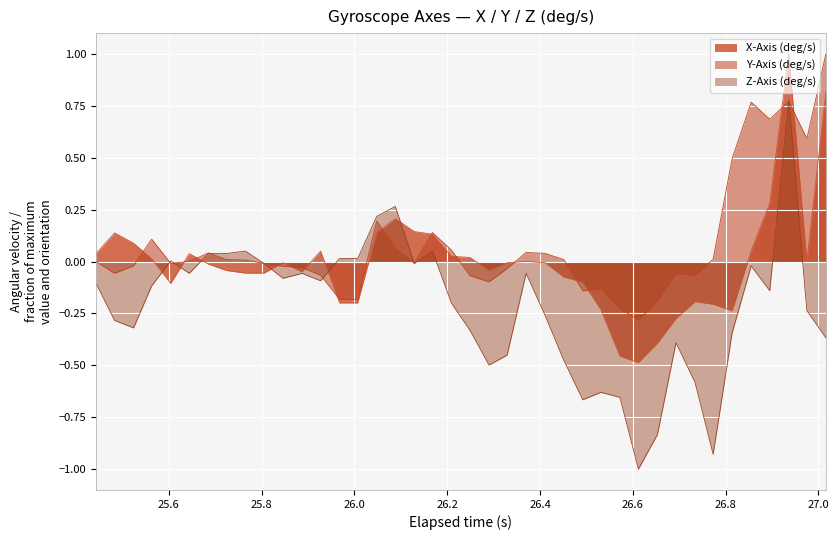

Reading right to left, list all the values displayed in this chart.

X_Axis: 0.8	0.0	1.0	0.3	0.1	-0.2	-0.2	-0.2	-0.3	-0.4	-0.5	-0.5	-0.2	-0.1	-0.1	-0.0	0.0	-0.0	-0.0	0.0	0.0	0.1	0.1	0.2	0.1	-0.2	-0.2	0.1	-0.0	-0.0	-0.1	-0.1	-0.0	-0.0	0.0	-0.1	0.0	0.1	0.1	0.0
Y_Axis: 1.0	0.6	0.8	0.7	0.8	0.5	0.0	-0.1	-0.1	-0.2	-0.3	-0.2	-0.1	-0.1	0.0	0.0	0.0	-0.0	-0.1	-0.1	0.1	0.1	-0.0	0.1	0.2	-0.2	-0.2	-0.1	-0.0	-0.0	-0.0	0.0	0.0	0.0	0.0	-0.0	0.1	-0.0	-0.1	0.0
Z_Axis: -0.4	-0.2	0.8	-0.1	-0.0	-0.3	-0.9	-0.6	-0.4	-0.8	-1.0	-0.7	-0.6	-0.7	-0.5	-0.3	-0.1	-0.5	-0.5	-0.3	-0.2	0.1	-0.0	0.3	0.2	0.0	0.0	-0.1	-0.1	-0.1	-0.0	0.1	0.0	0.0	-0.1	0.0	-0.1	-0.3	-0.3	-0.1